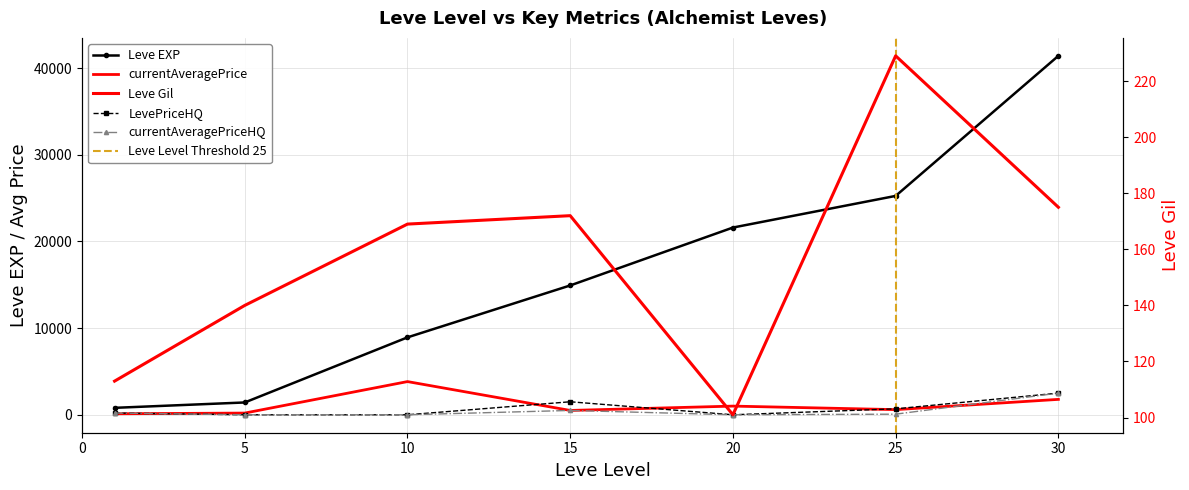

The currentAveragePriceHQ series shows -1614.0 at 10. True or false?

False